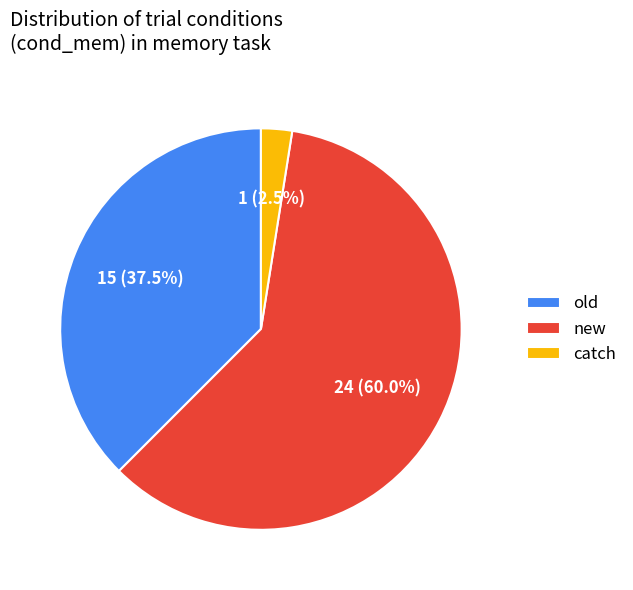

Which slice is the smallest?

catch